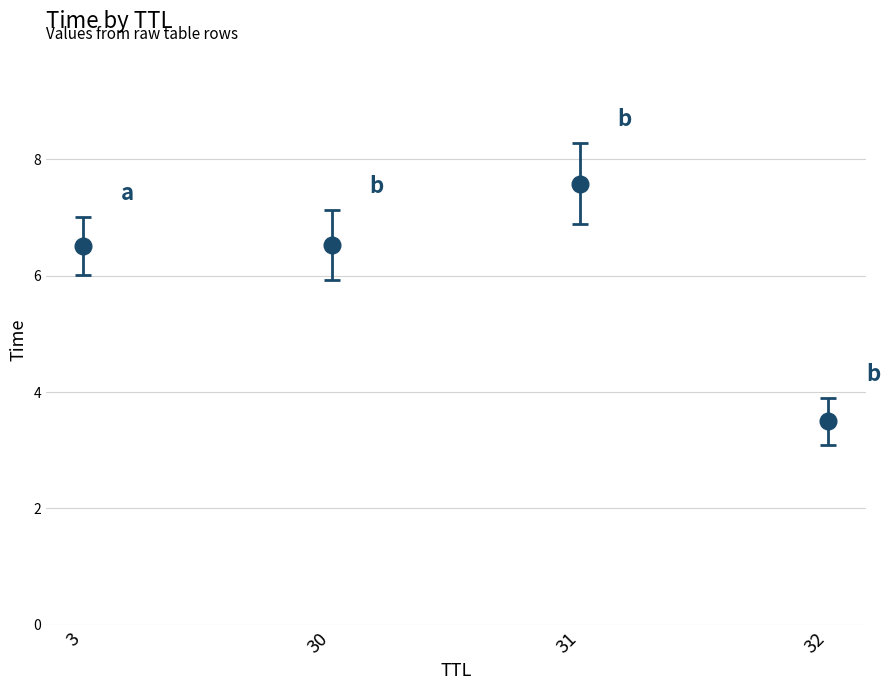

What is the change in value from 3 to 32?

-3.0